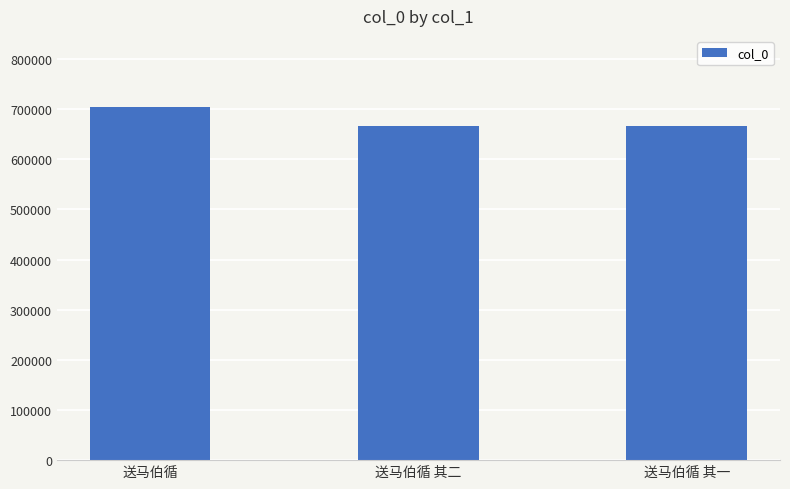

Between 送马伯循 and 送马伯循 其二, which is larger?

送马伯循